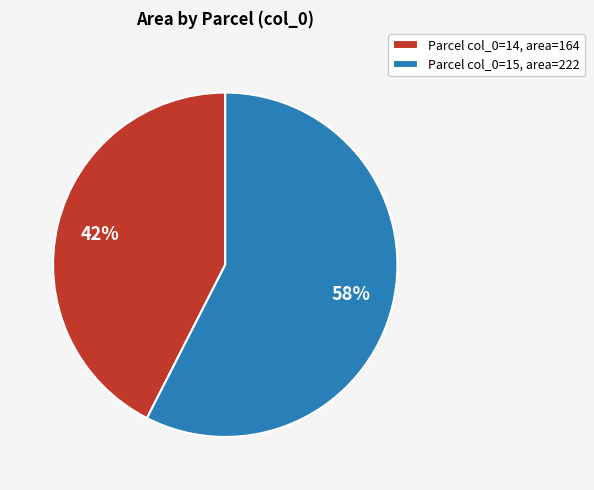

What percentage is the Parcel col_0=15, area=222 slice, to the nearest percent?

58%